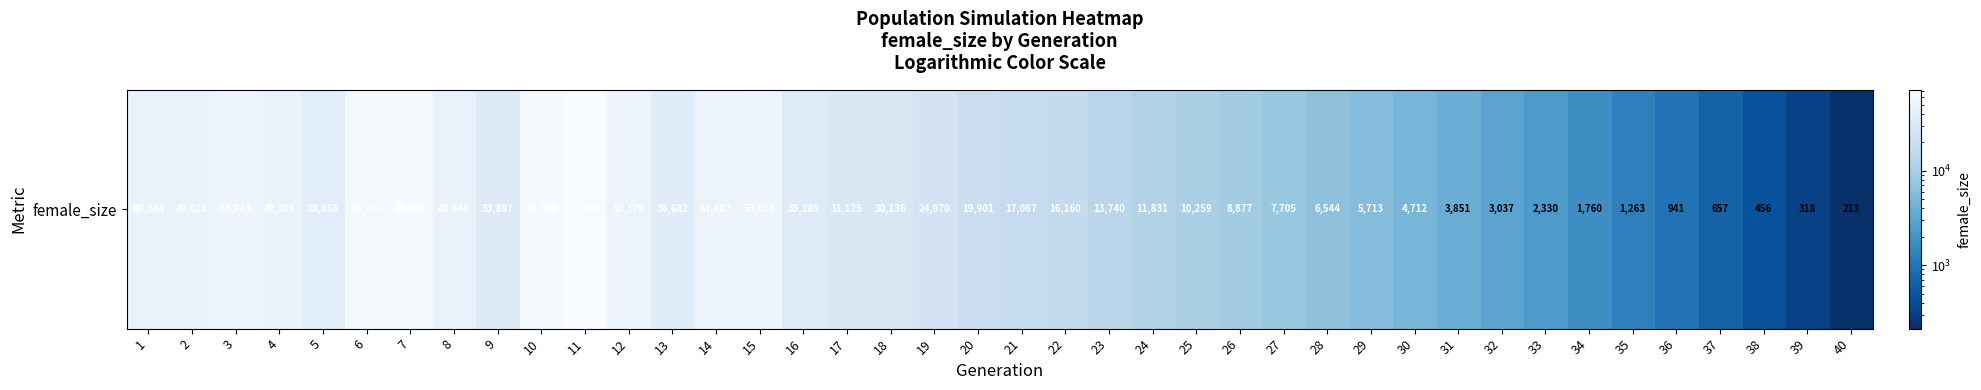

Where does the data first go above 19901?

1